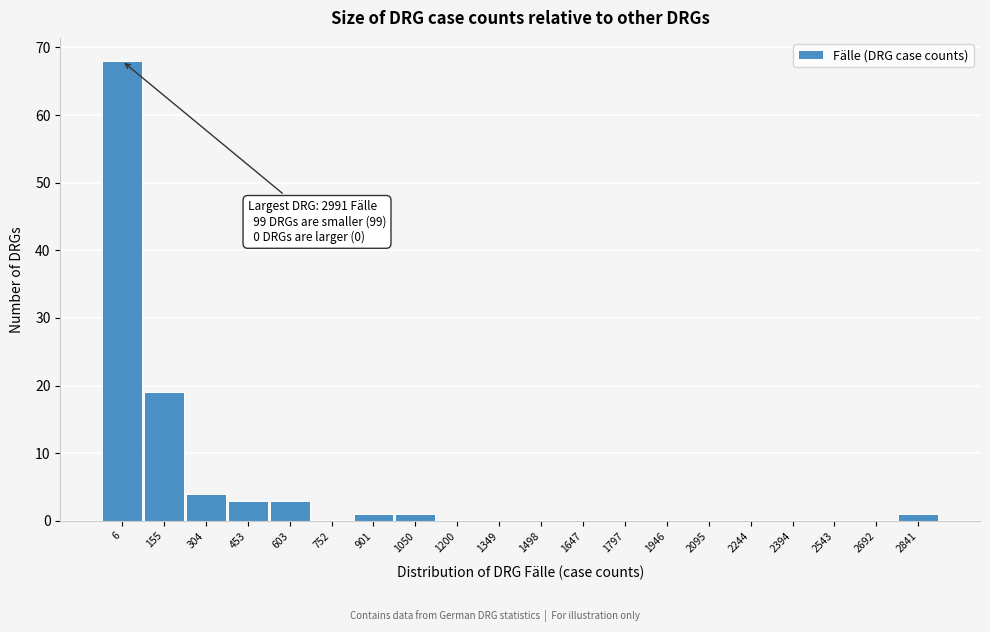

Reading left to right, extract all data points from this chart.

6=68	155=19	304=4	453=3	603=3	752=0	901=1	1050=1	1200=0	1349=0	1498=0	1647=0	1797=0	1946=0	2095=0	2244=0	2394=0	2543=0	2692=0	2841=1